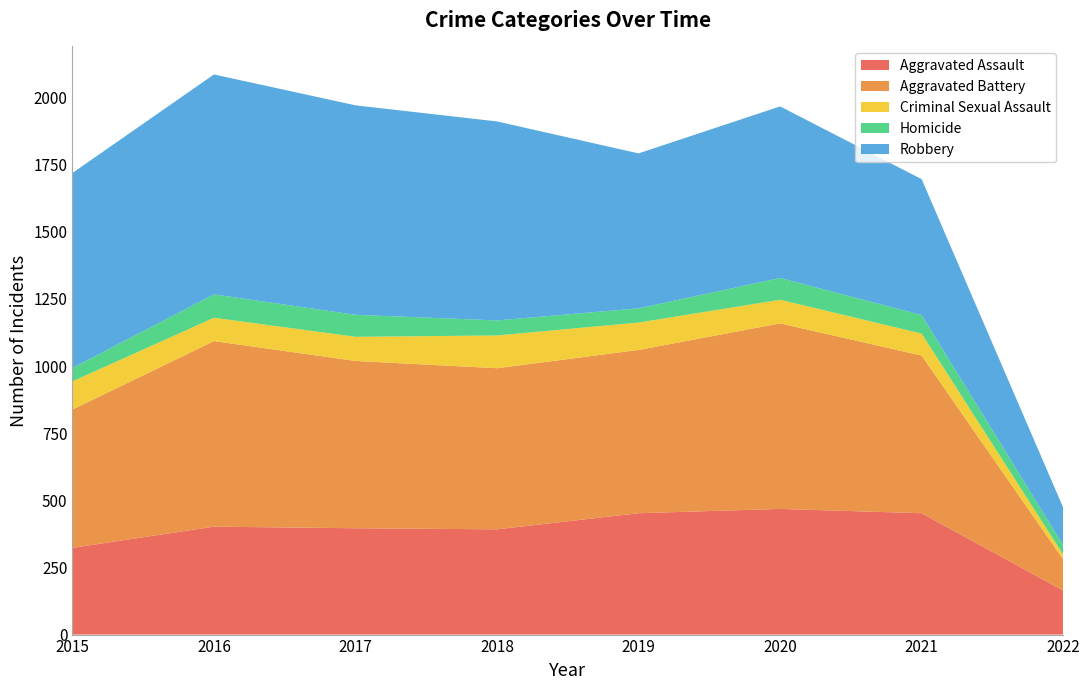

Reading left to right, extract all data points from this chart.

Aggravated Assault: 323	402	396	392	452	468	452	164
Aggravated Battery: 515	691	623	600	608	691	587	116
Criminal Sexual Assault: 105	87	90	122	102	88	82	18
Homicide: 50	87	82	56	53	81	69	35
Robbery: 726	819	780	741	577	639	506	140